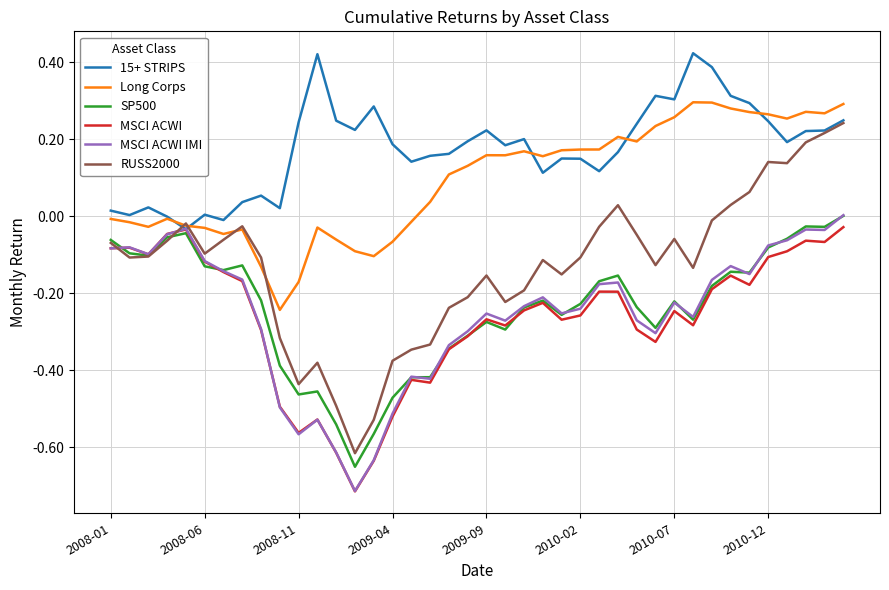

How many values in the Long Corps series are below 0?

17